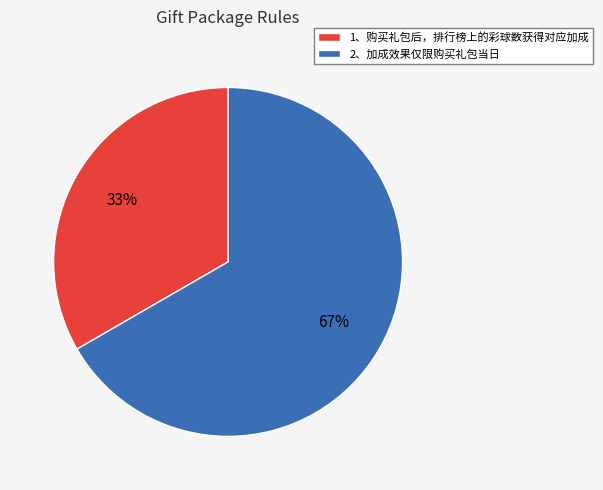

Do 2、加成效果仅限购买礼包当日 and 1、购买礼包后，排行榜上的彩球数获得对应加成 together represent more than half of the pie?

Yes